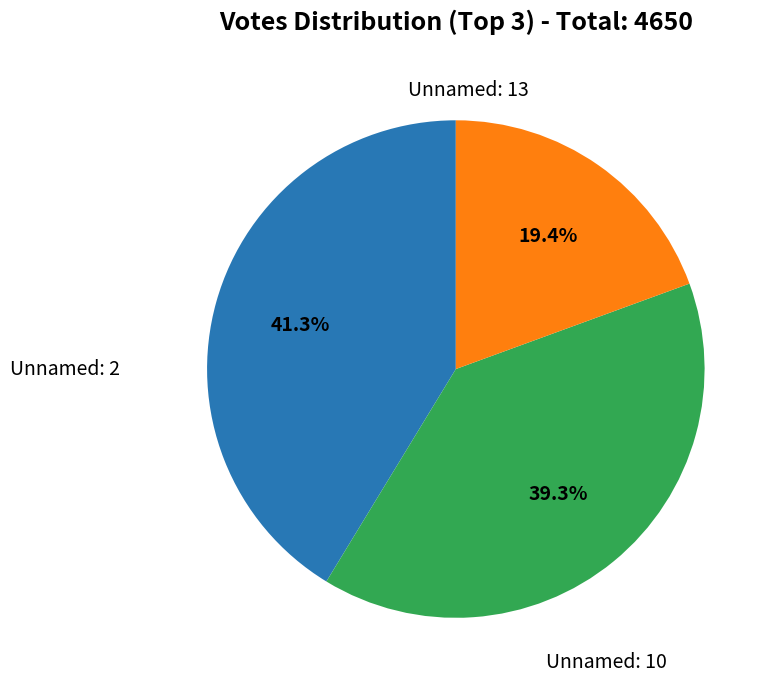

Count the number of slices in the pie.

3